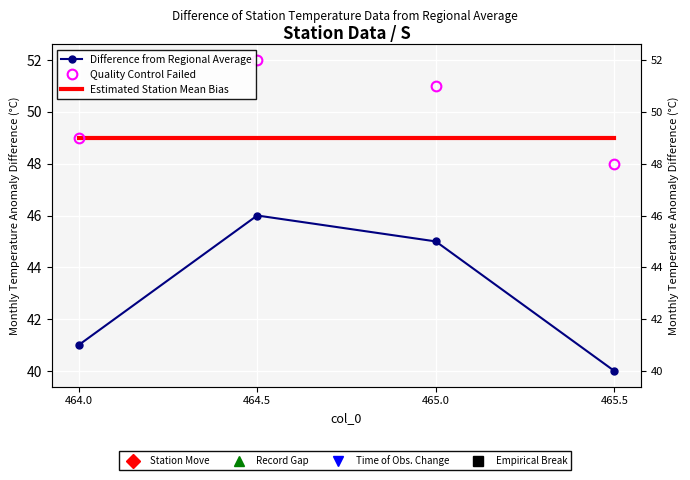

True or false: Quality Control Failed and Estimated Station Mean Bias intersect in this chart.

True